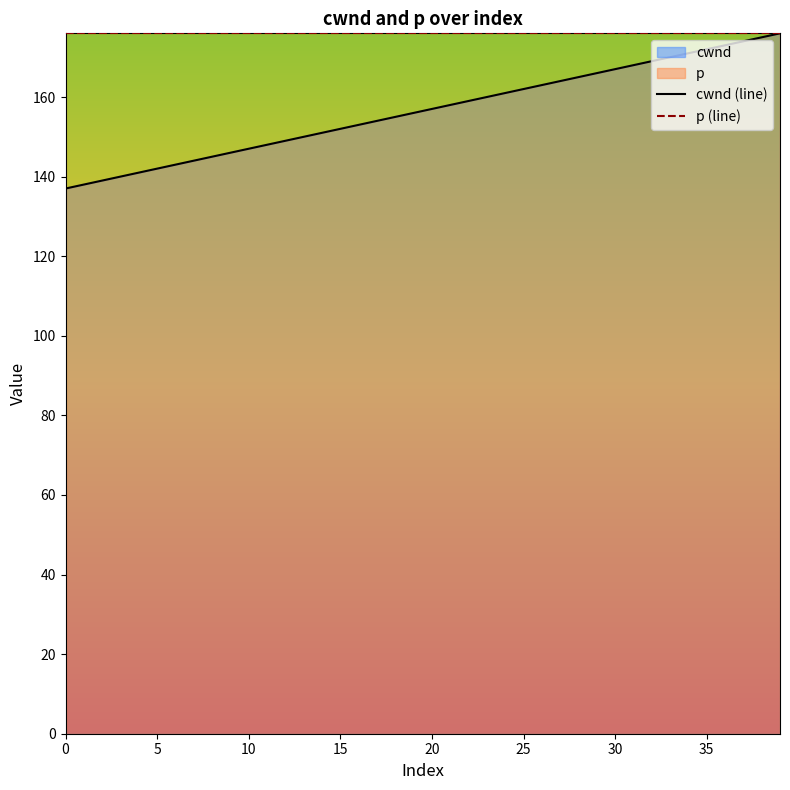

Which series has the largest total across all categories?

p (line)